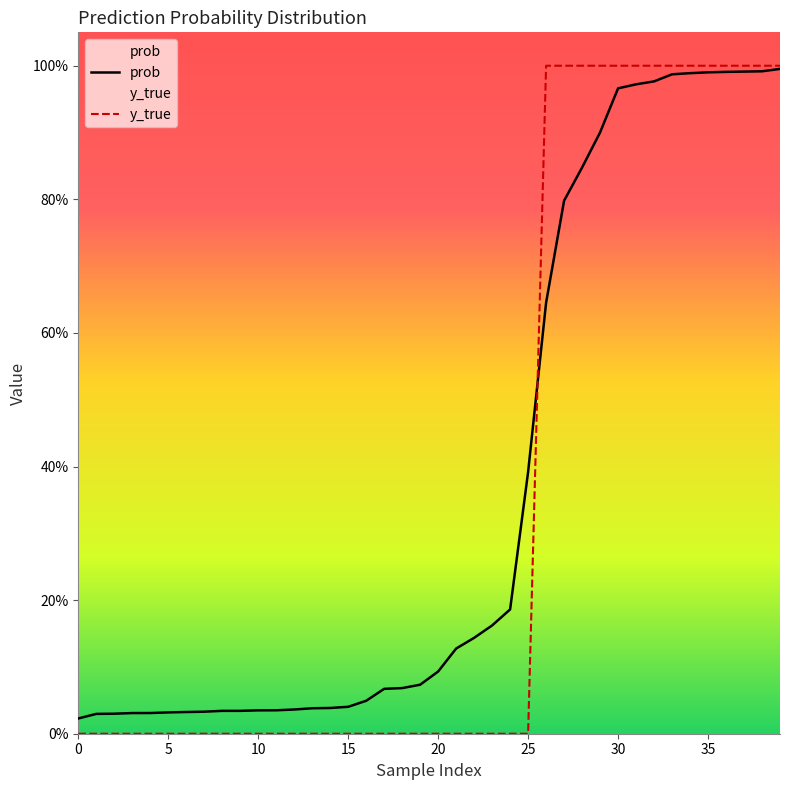

Is it true that prob equals 0.2 at 24?

True